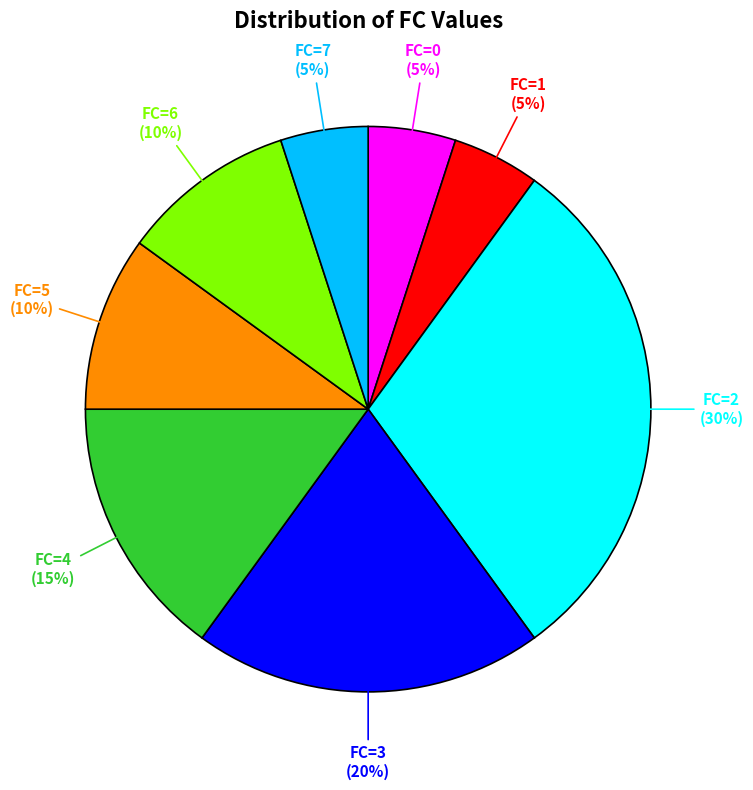

What is the ratio of the value at FC=2 (30%) to the value at FC=0 (5%)?

6.0